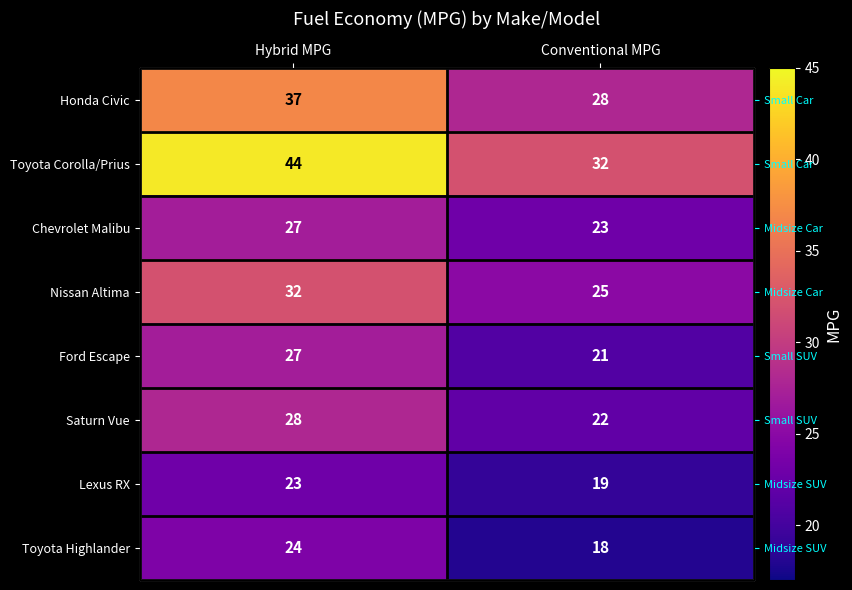

Count the number of categories in the chart.

2